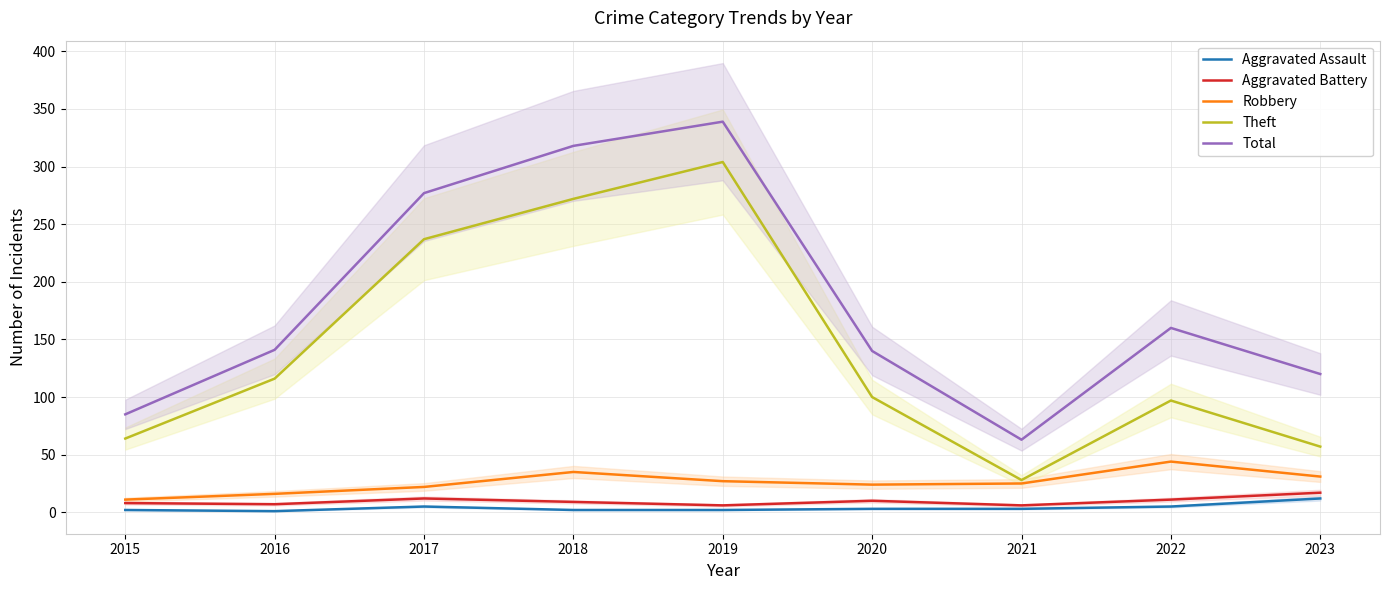

How many interior local peaks does the Robbery series have?

2